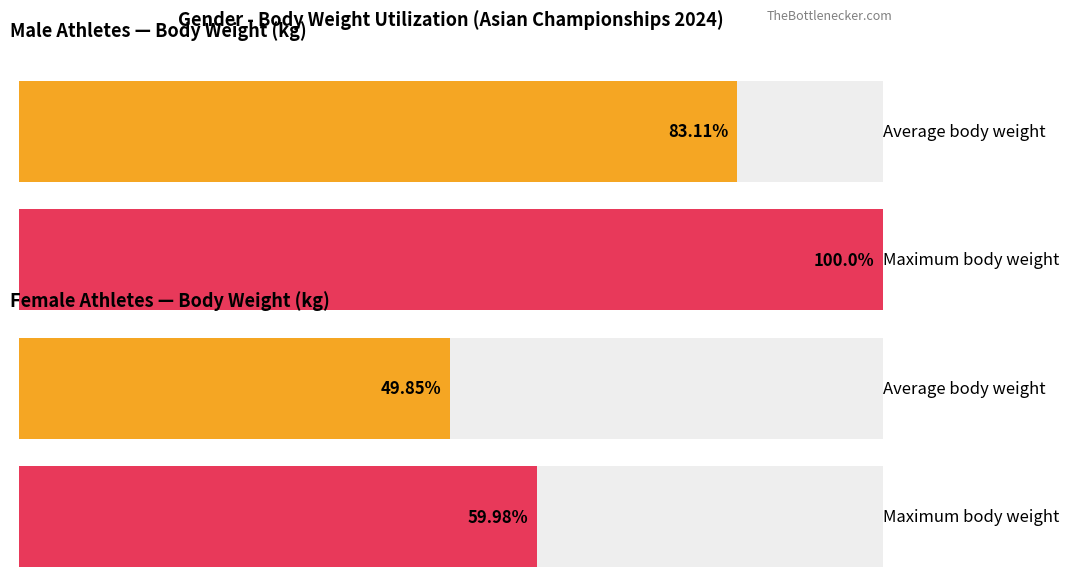

List the series in order of their overall mean, lowest first.

Average utilization, Maximum utilization